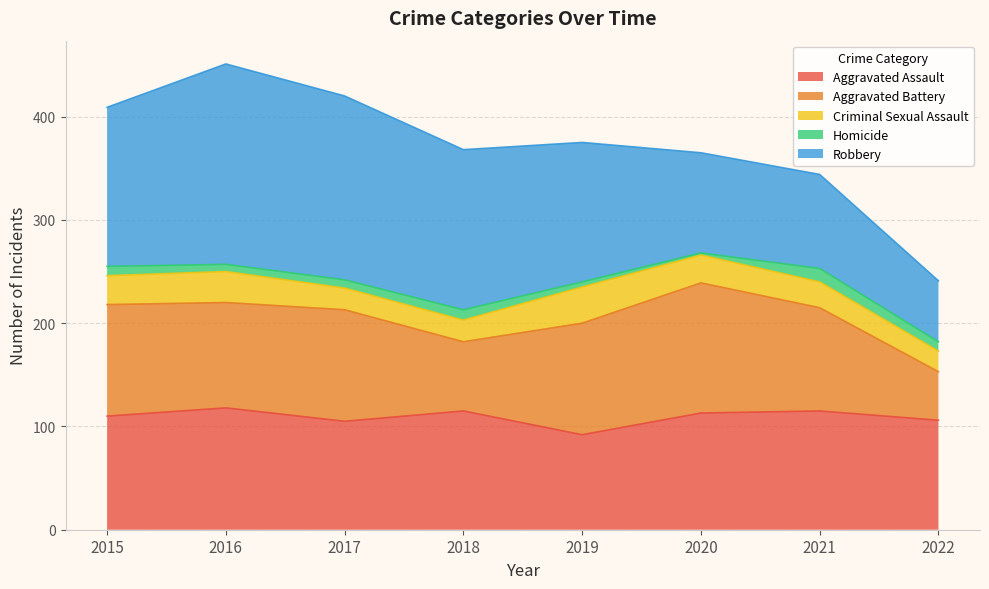

What is the difference between the second highest and second lowest values in the Homicide series?

5